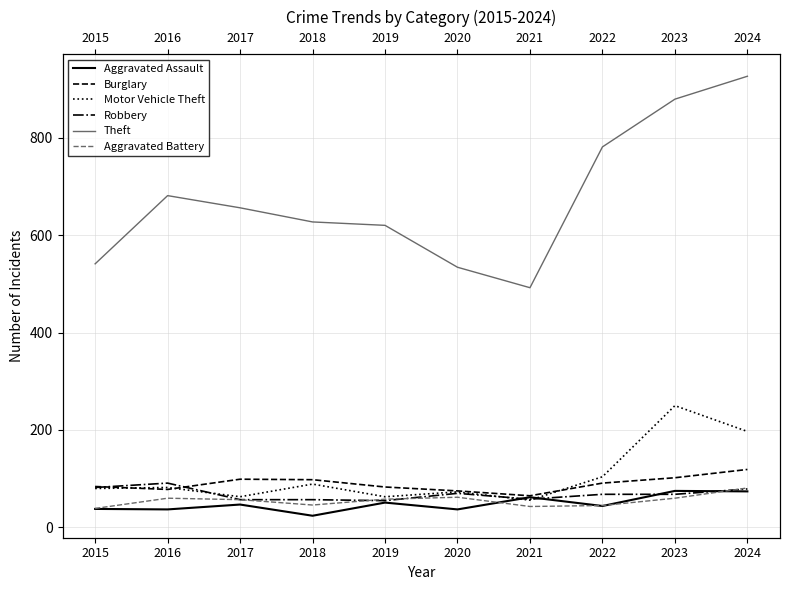

Reading left to right, transcribe all the data shown in this chart.

Aggravated Assault: 38	37	47	24	51	37	62	44	75	74
Burglary: 84	78	99	98	83	75	65	91	102	119
Motor Vehicle Theft: 80	82	63	89	63	73	56	104	250	197
Robbery: 82	91	57	57	55	70	58	68	68	79
Theft: 541	681	656	627	620	534	492	781	879	926
Aggravated Battery: 39	60	57	46	58	62	43	45	60	81